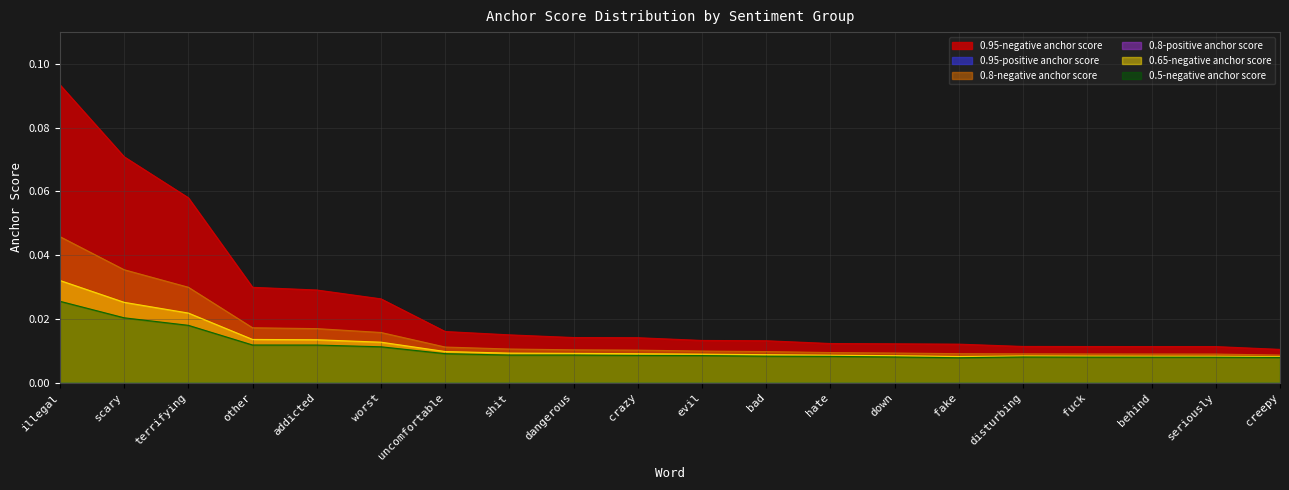

Reading left to right, what are all the values shown in this chart?

0.95-negative anchor score: 0.1	0.1	0.1	0.0	0.0	0.0	0.0	0.0	0.0	0.0	0.0	0.0	0.0	0.0	0.0	0.0	0.0	0.0	0.0	0.0
0.8-negative anchor score: 0.0	0.0	0.0	0.0	0.0	0.0	0.0	0.0	0.0	0.0	0.0	0.0	0.0	0.0	0.0	0.0	0.0	0.0	0.0	0.0
0.65-negative anchor score: 0.0	0.0	0.0	0.0	0.0	0.0	0.0	0.0	0.0	0.0	0.0	0.0	0.0	0.0	0.0	0.0	0.0	0.0	0.0	0.0
0.5-negative anchor score: 0.0	0.0	0.0	0.0	0.0	0.0	0.0	0.0	0.0	0.0	0.0	0.0	0.0	0.0	0.0	0.0	0.0	0.0	0.0	0.0